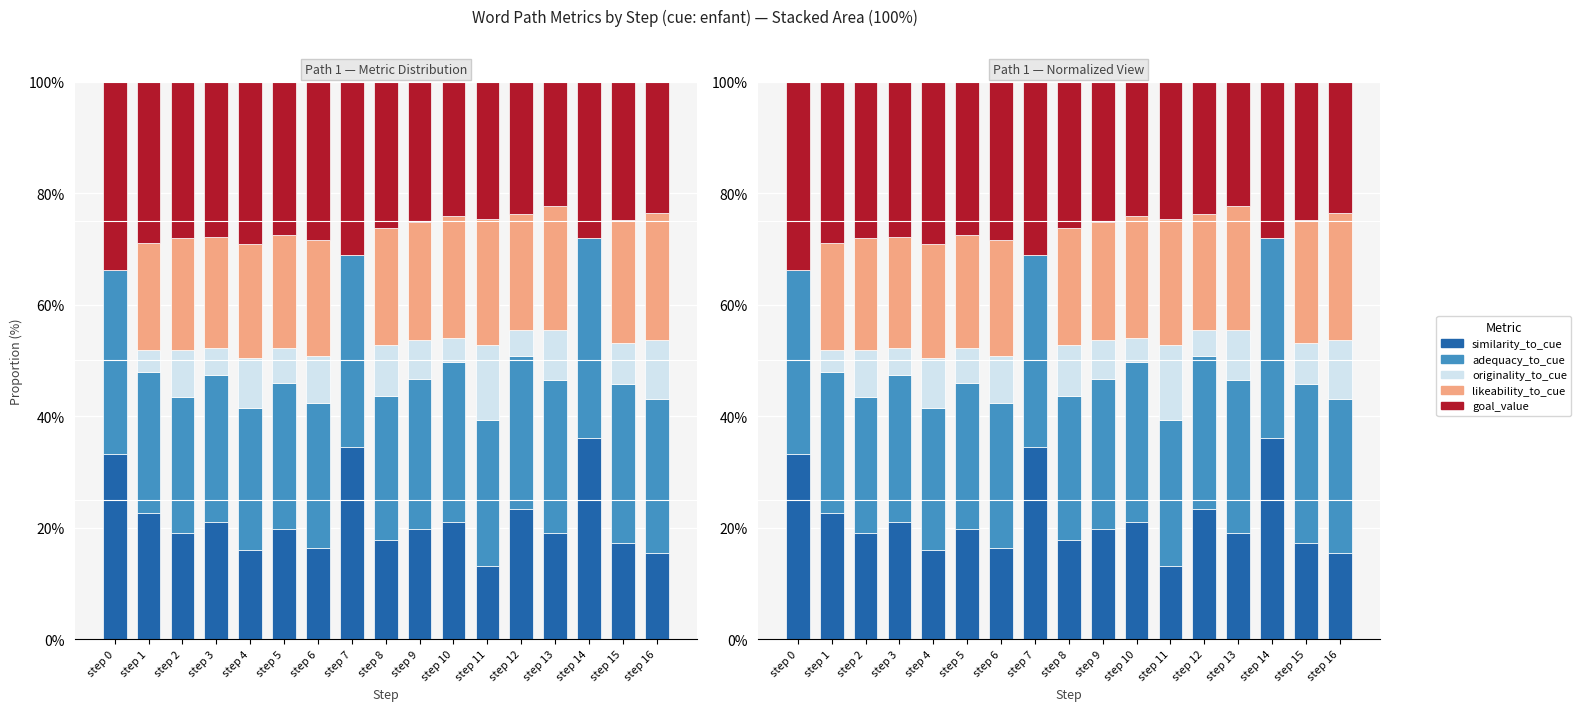

The adequacy_to_cue series shows 6.0 at step 13. True or false?

False